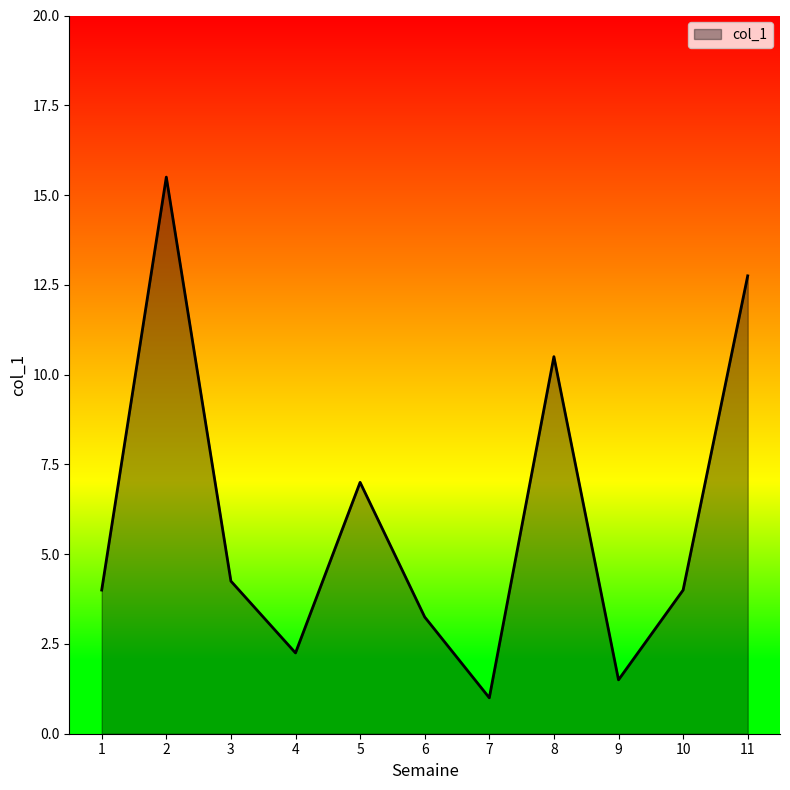

Which label corresponds to the smallest value in the chart?

7